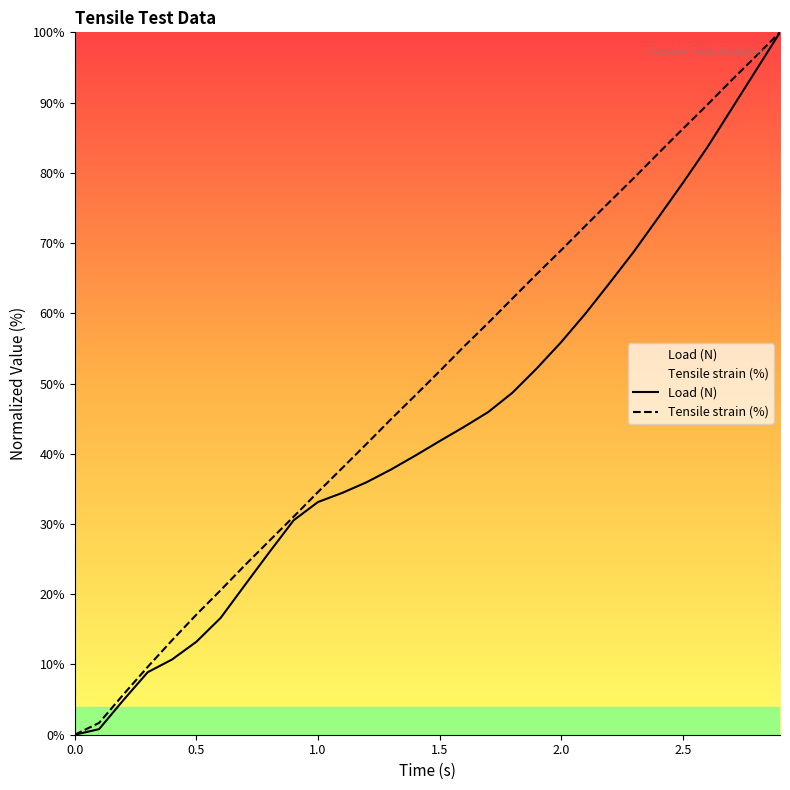

List the series in order of their overall mean, highest first.

Tensile strain (%), Load (N)